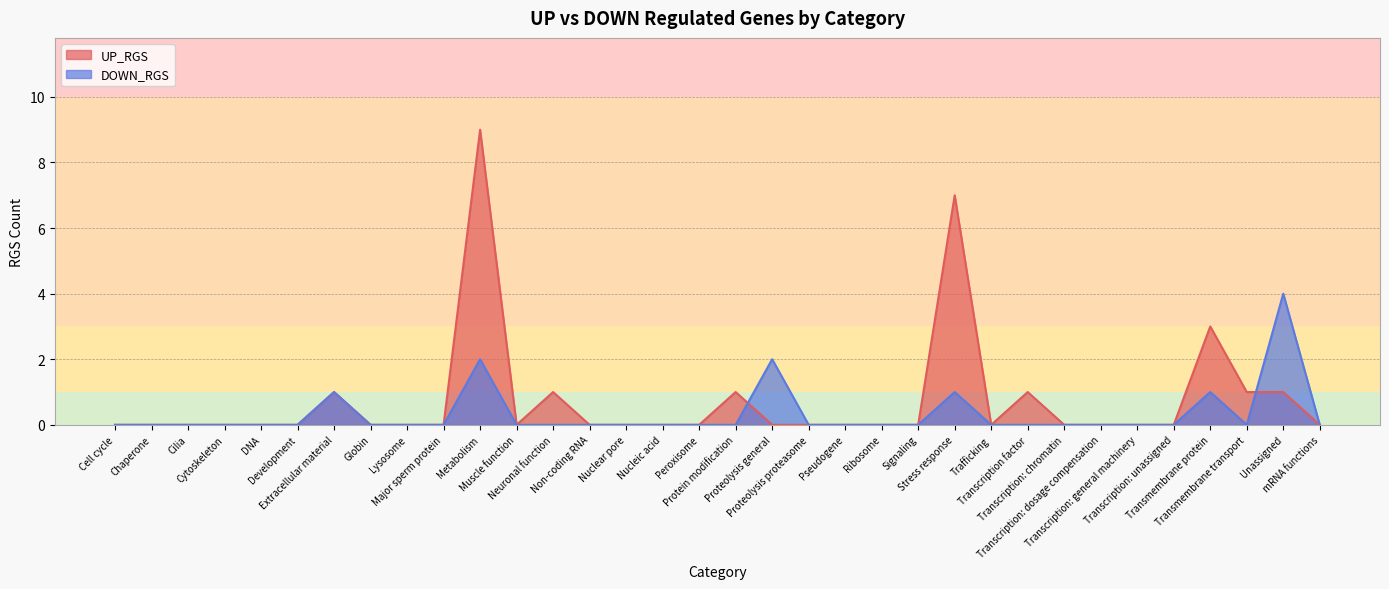

How many lines are shown in the chart?

2